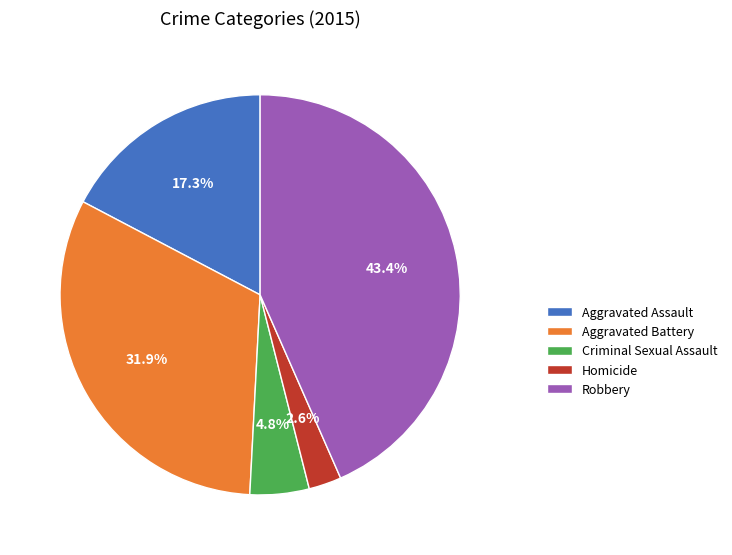

Which slice is the largest?

Robbery